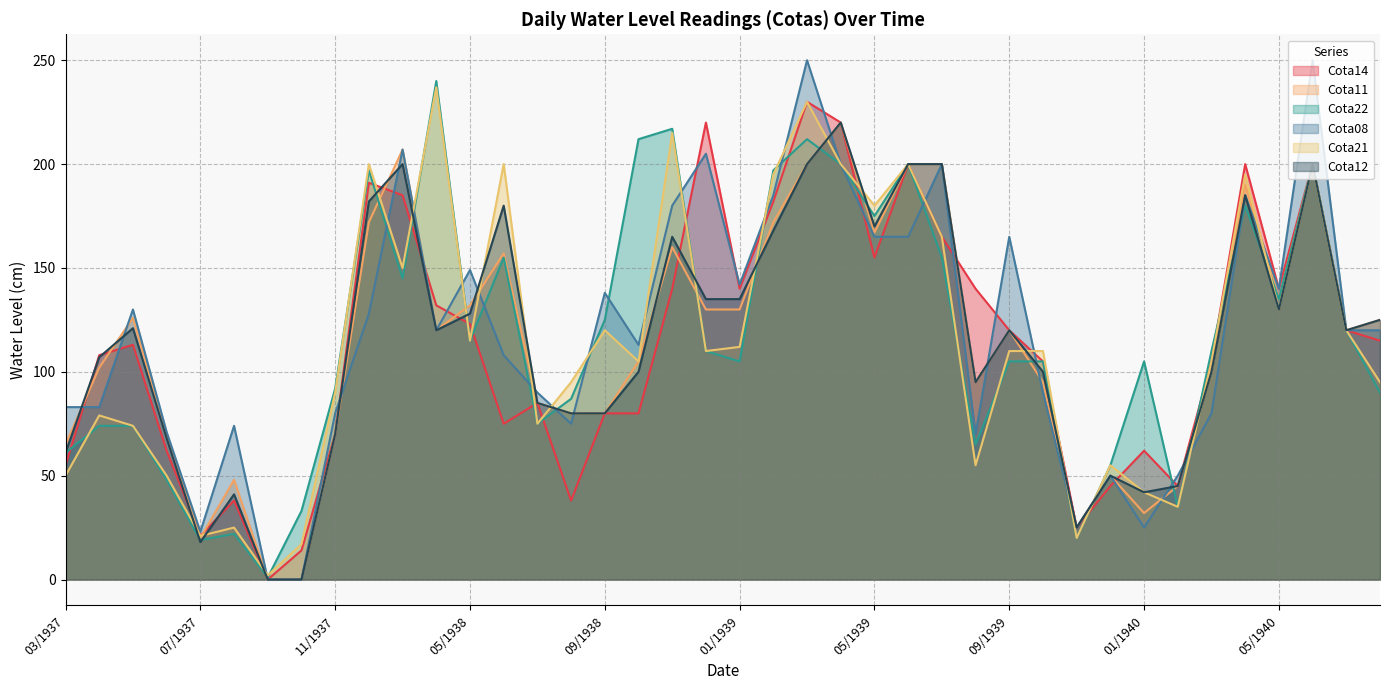

Which category has the highest value across all series?

03/1939